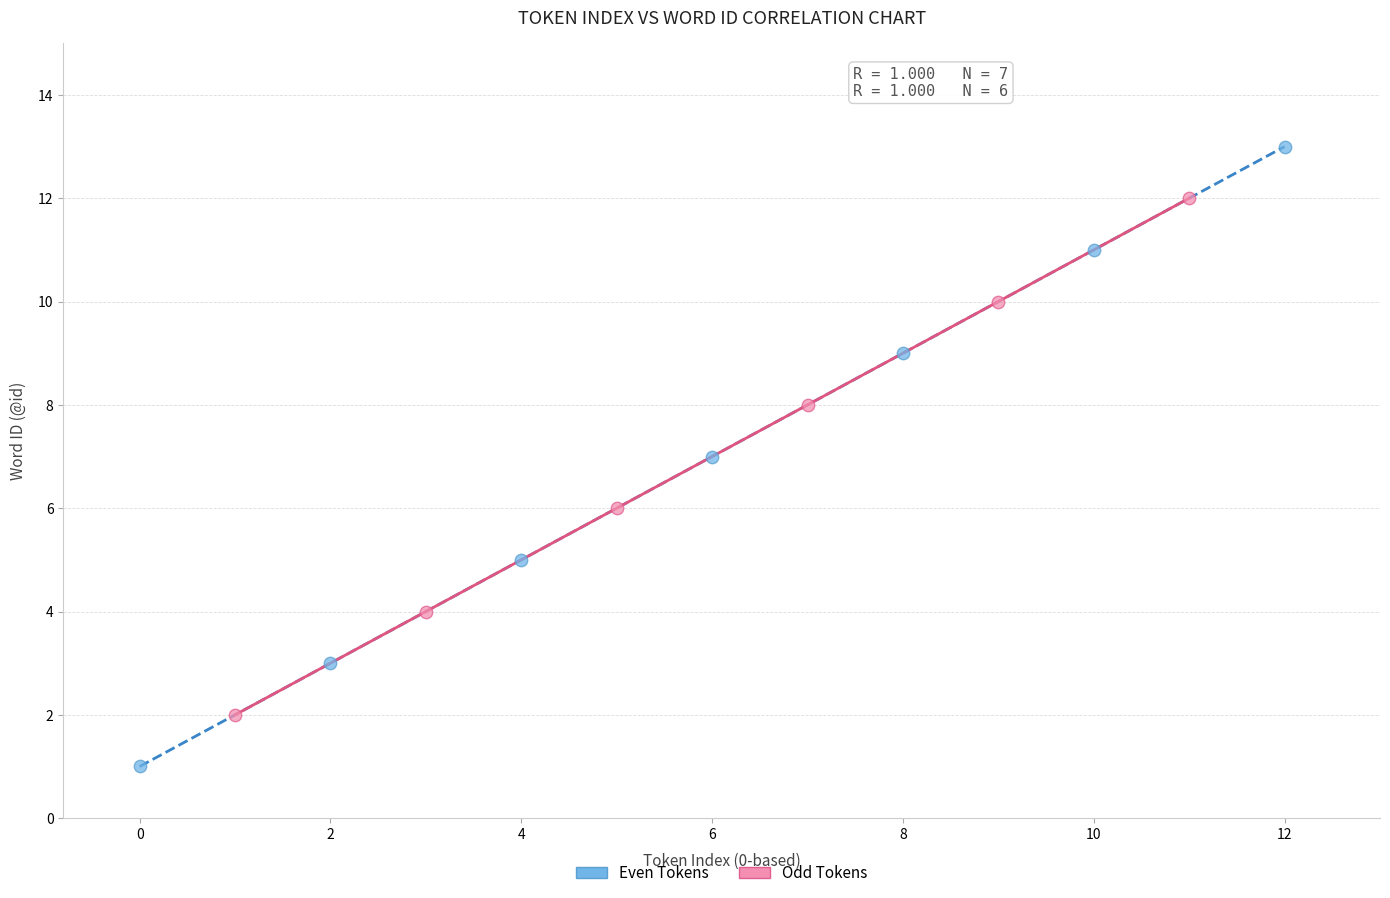

What are all the series names shown in the legend?

Even Tokens, Odd Tokens